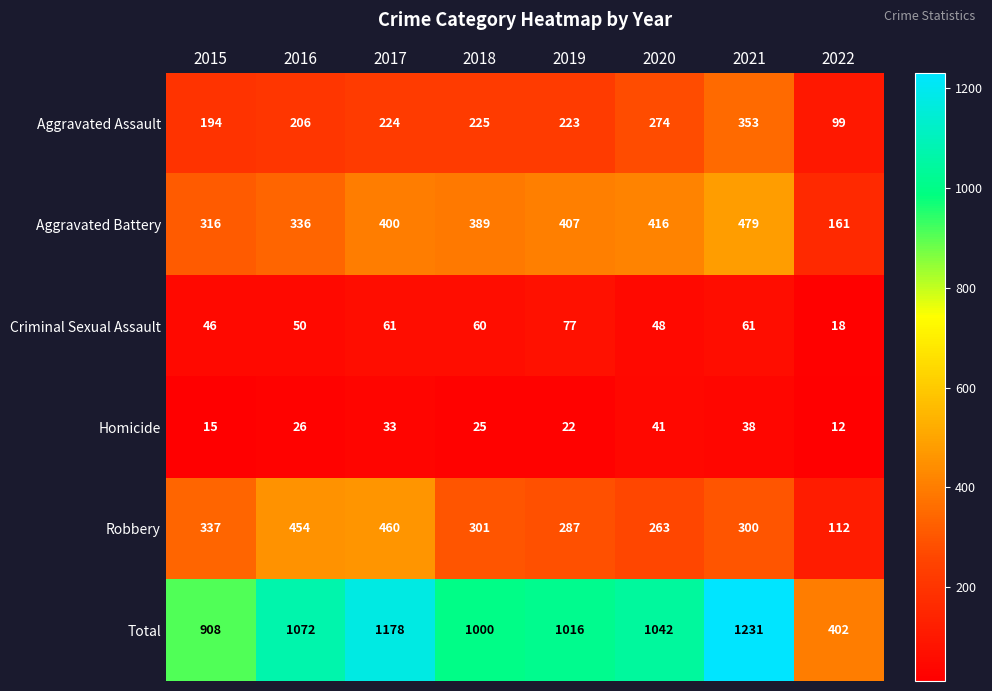

How many distinct data groups are displayed?

6